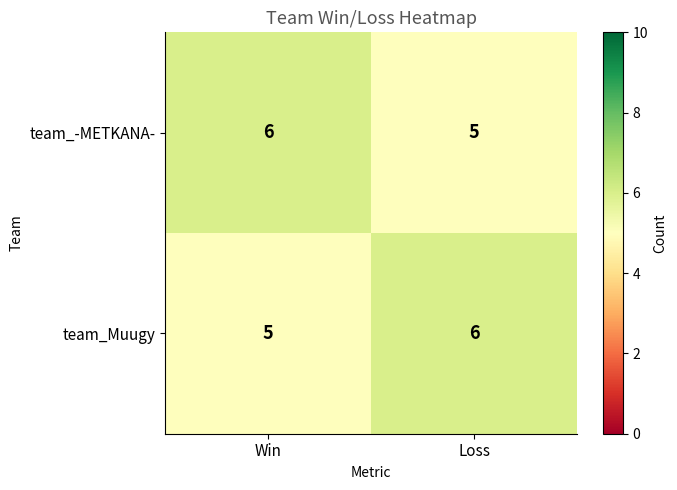

At which label is team_-METKANA- closest to 5?

Loss